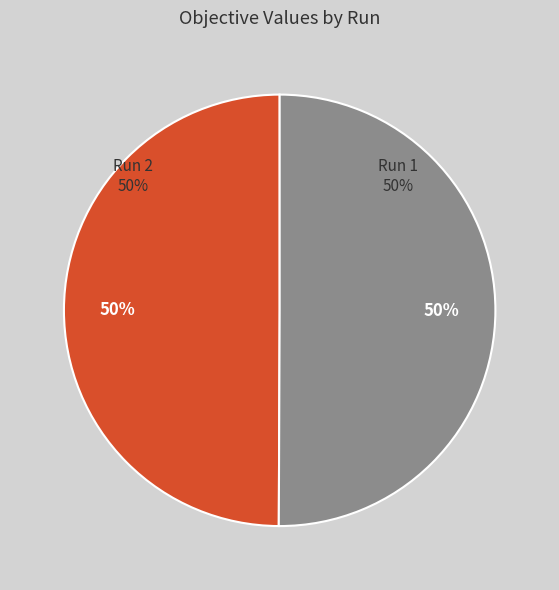

Does Run 2 account for over 50% of the chart?

Yes